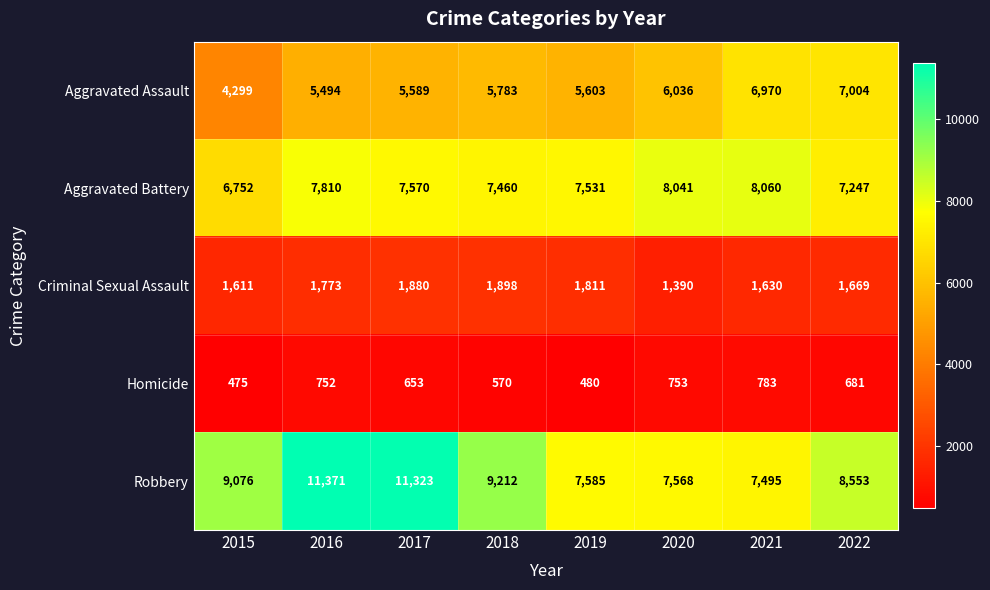

At which category is the sum across all series the highest?

2016